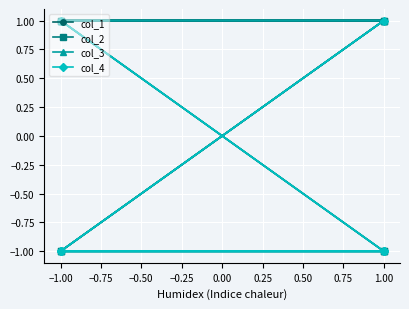

What are all the series names shown in the legend?

col_1, col_2, col_3, col_4